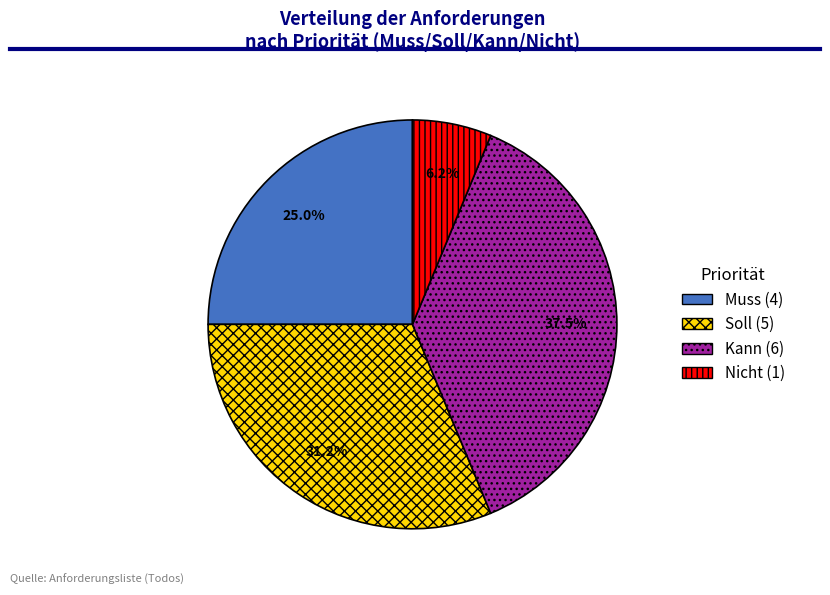

Which has a higher value, Nicht or Soll?

Soll